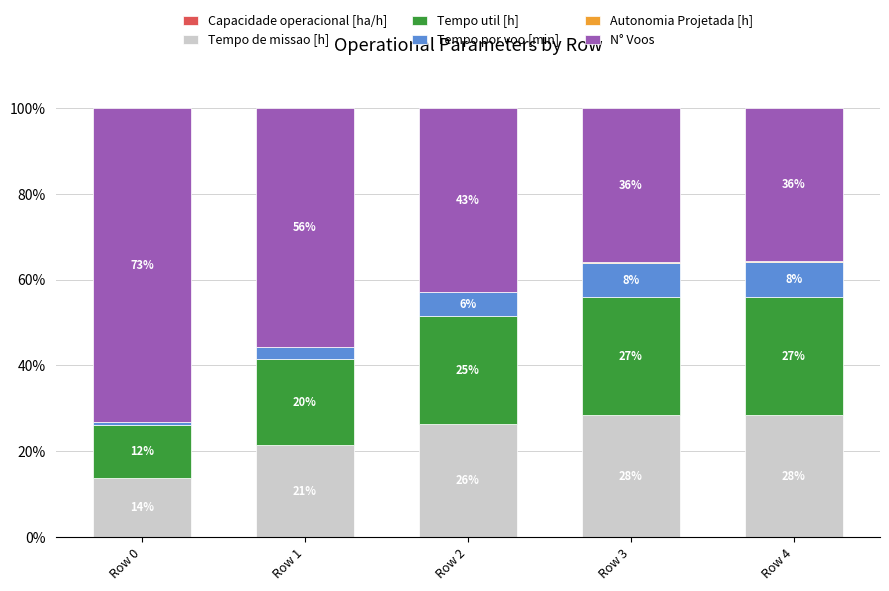

Between Row 2 and Row 1, which is larger?

Row 2